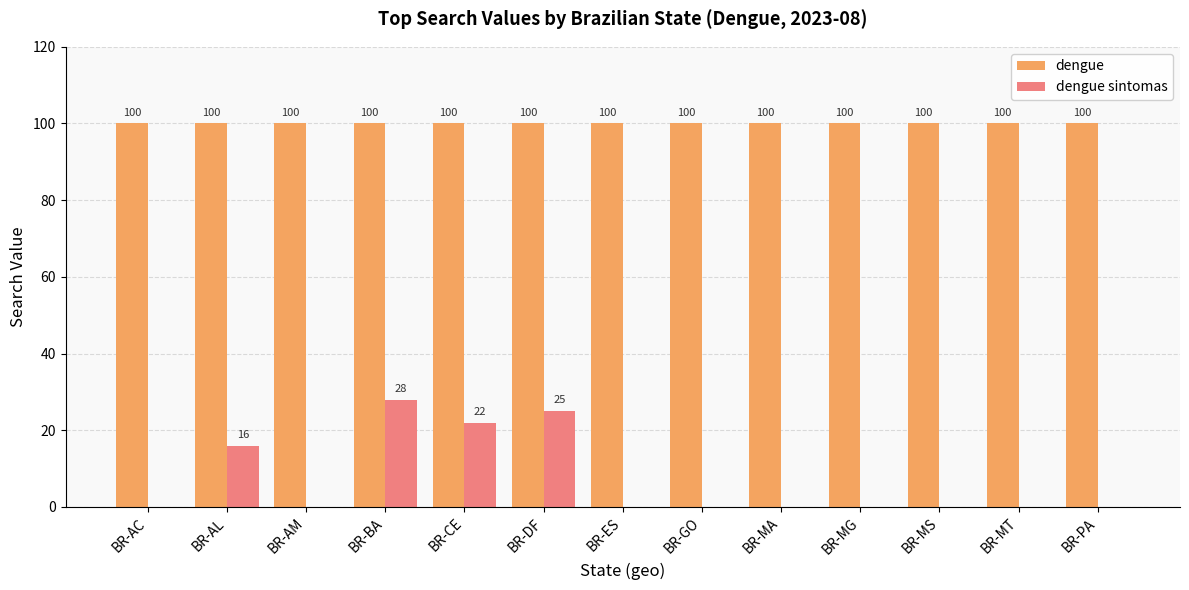

What is the sum of the dengue values at BR-MT and BR-MG?

200